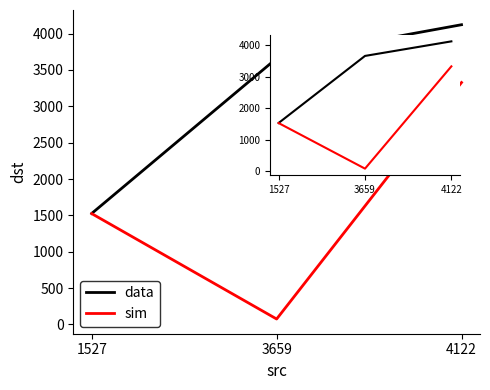

Where does the data series first go above 3659?

4122